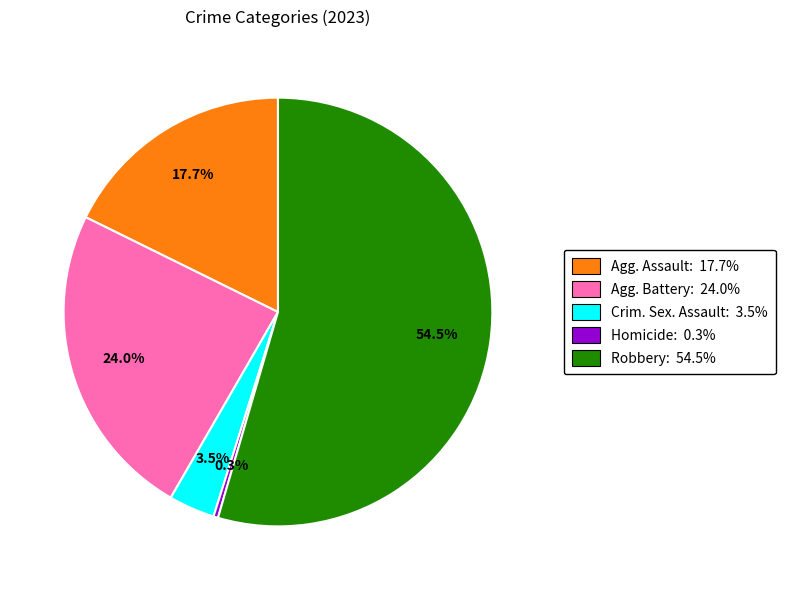

Which has a higher value, Agg. Battery: 24.0% or Agg. Assault: 17.7%?

Agg. Battery: 24.0%